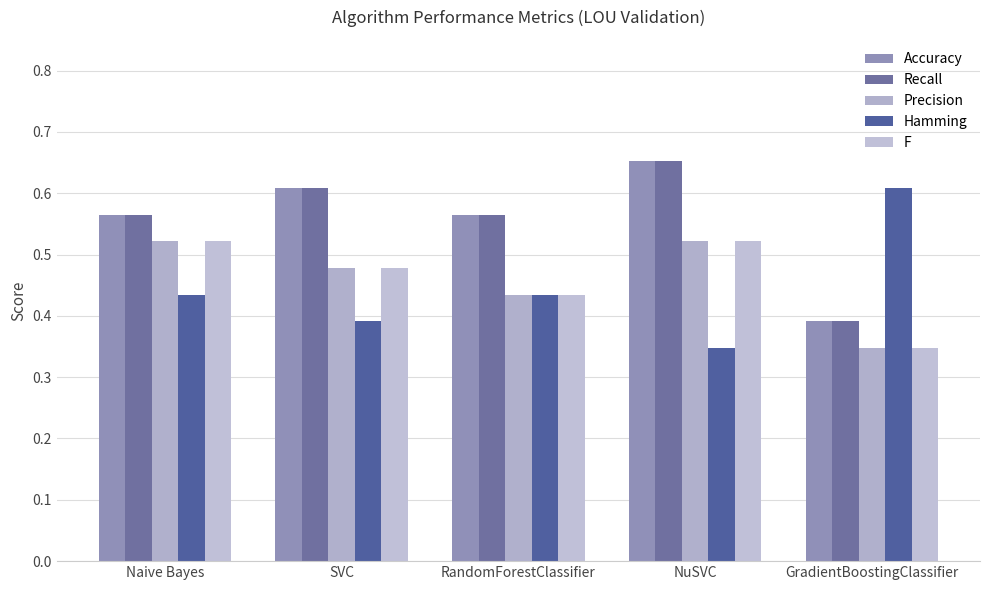

How many Precision values are between 0 and 1?

5